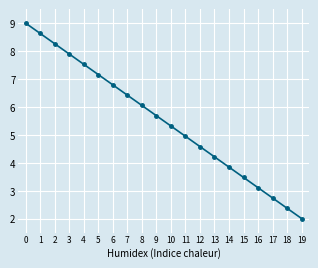

What is the difference between the values at 8 and 12?

1.5